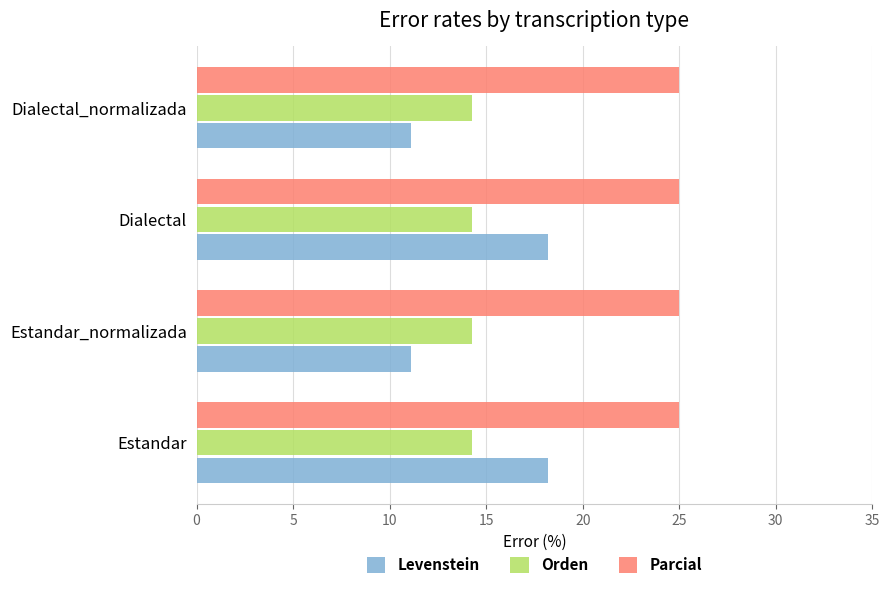

Which series has the largest total across all categories?

Parcial